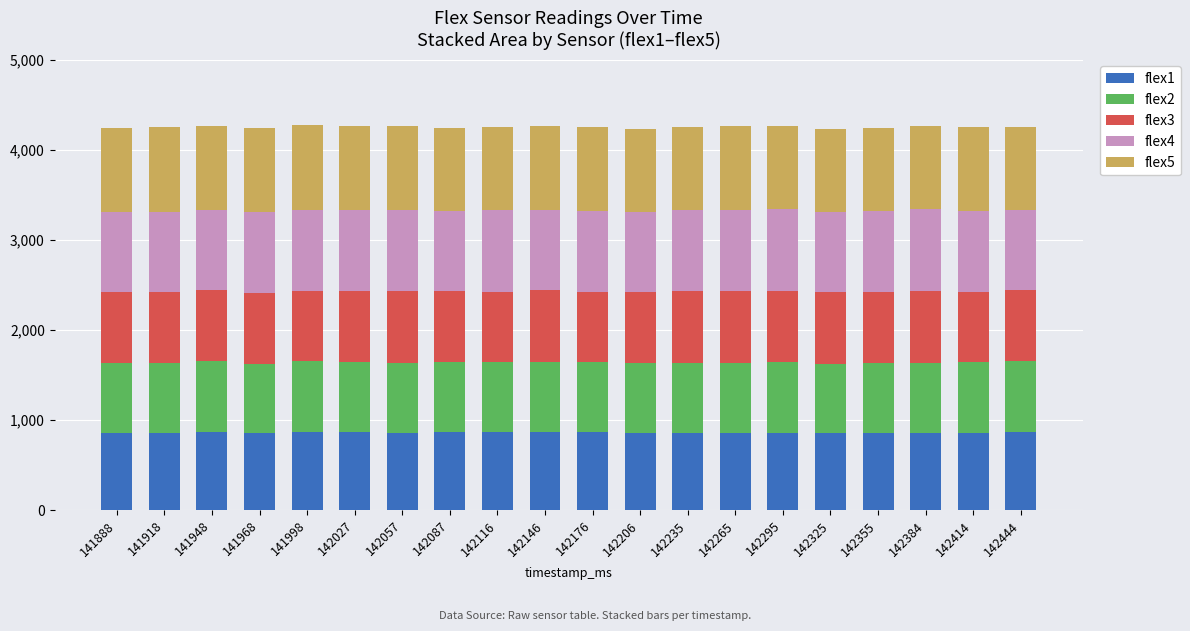

What is the highest value of the flex1 series?

871